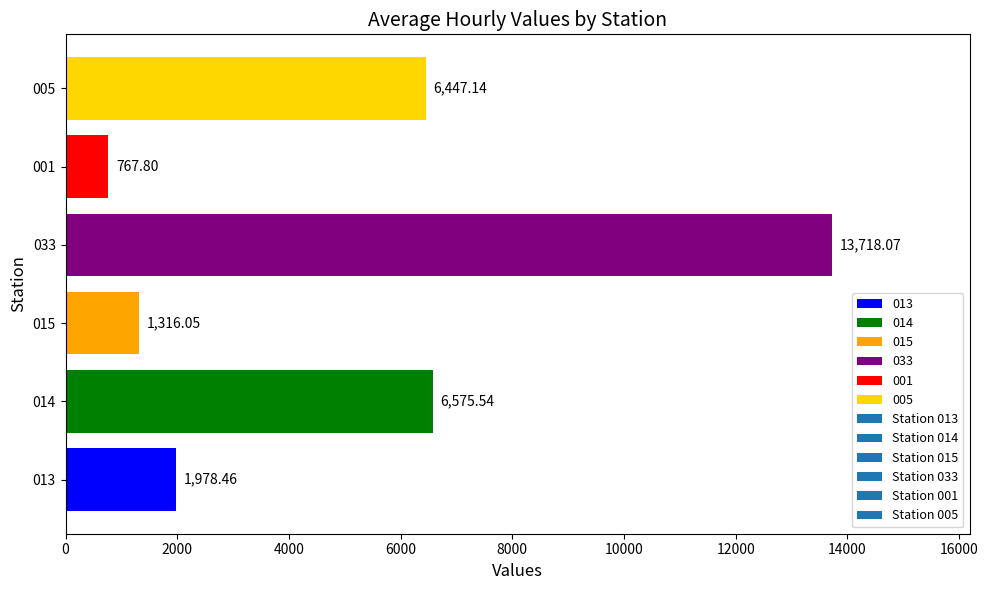

What is the sum of the values at 005 and 014?

13022.7